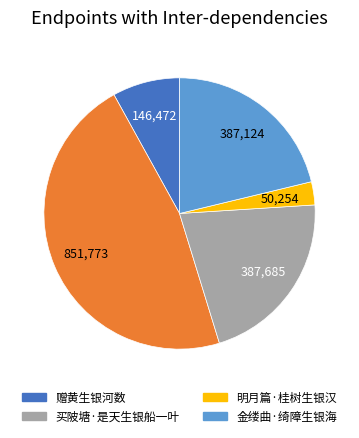

Does any single category account for the majority?

No